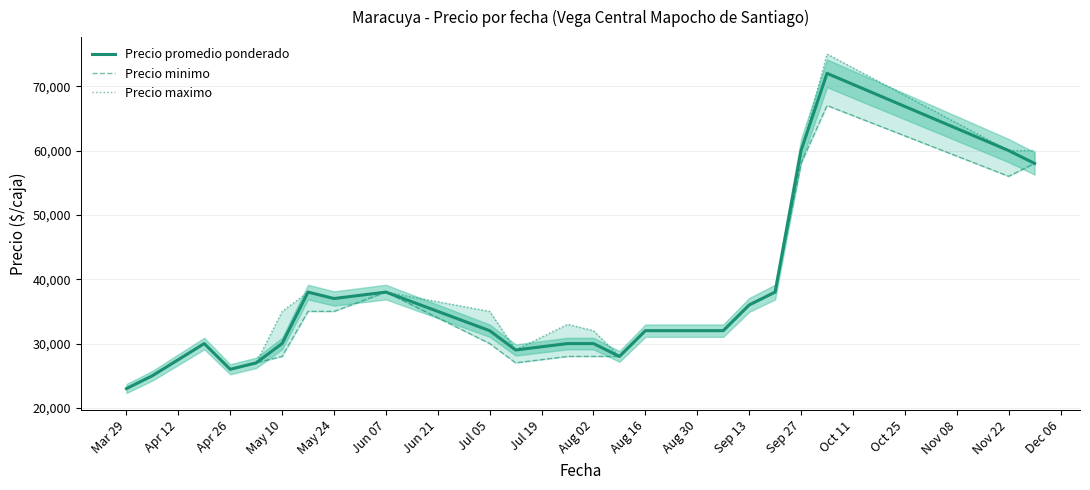

What is the average value of the Precio promedio ponderado series?

36458